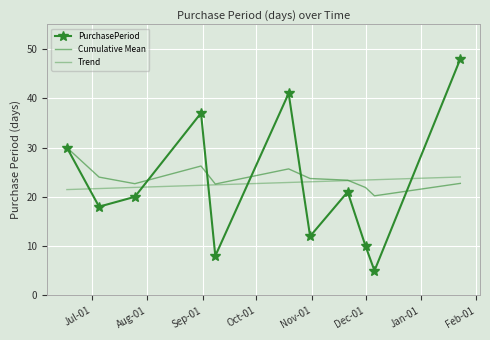

What are all the series names shown in the legend?

PurchasePeriod, Cumulative Mean, Trend